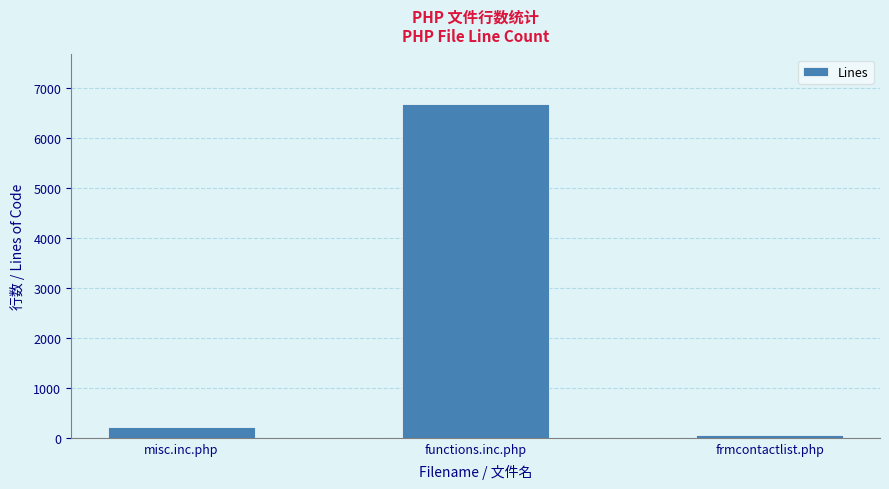

At which label is the value closest to 3358?

misc.inc.php